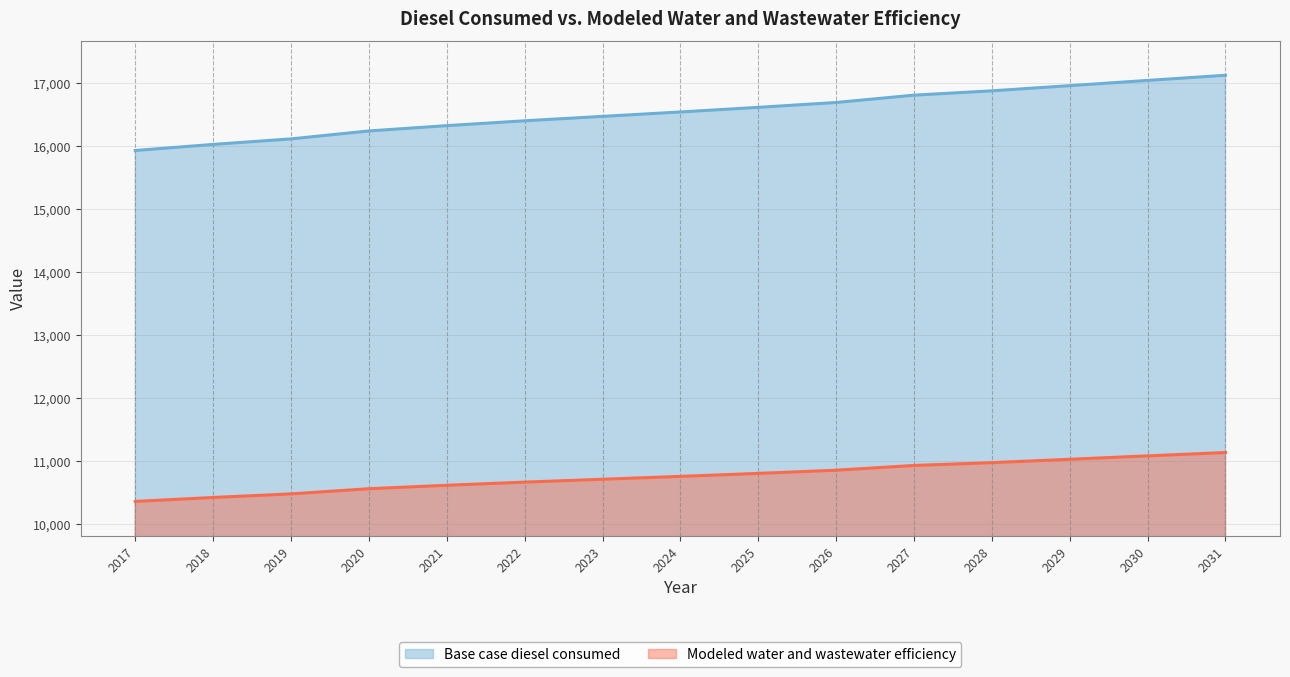

True or false: Modeled water and wastewater efficiency and Base case diesel consumed cross at least once.

False